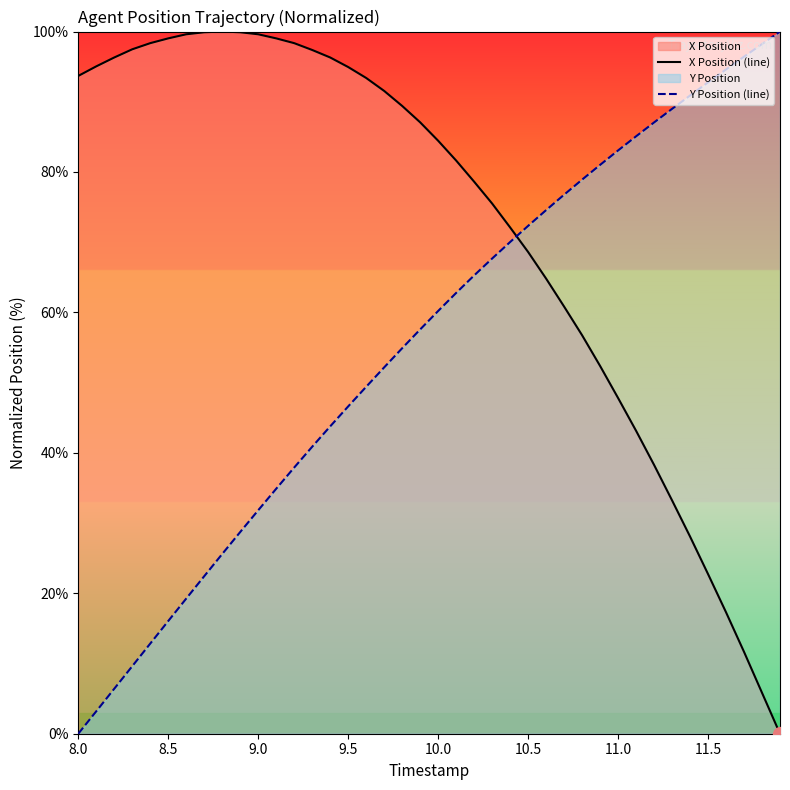

How many times do X Position (line) and Y Position (line) cross each other?

1